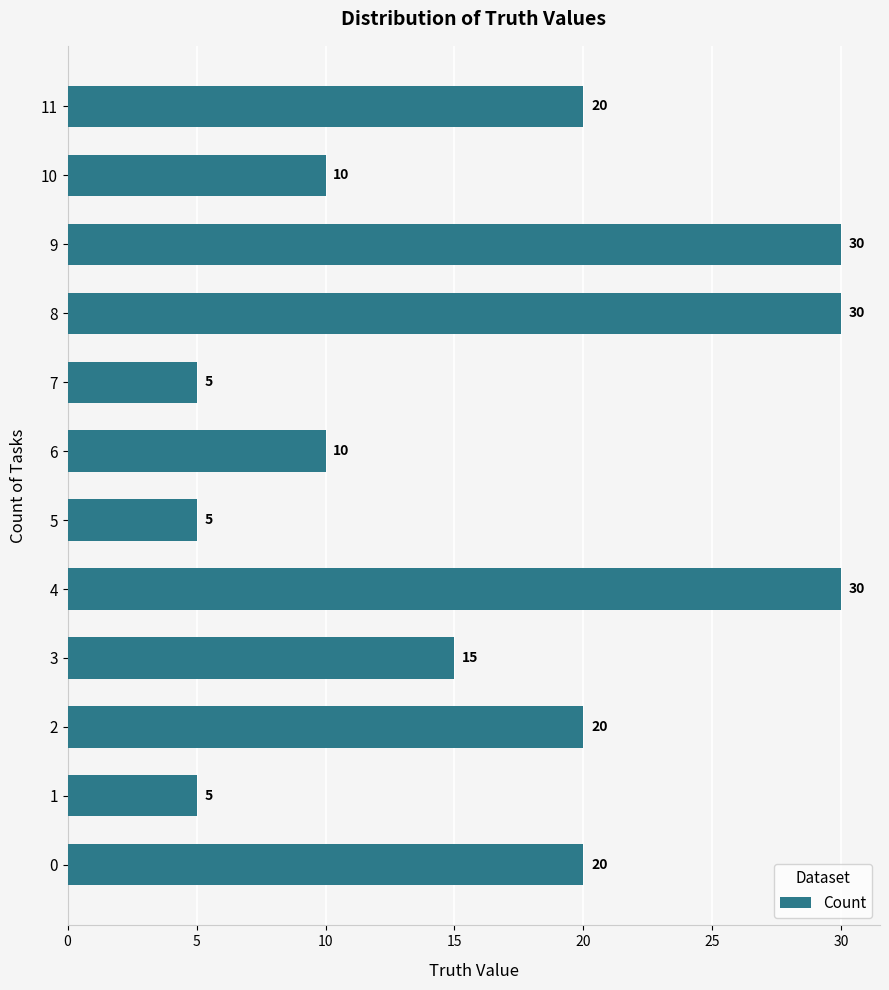

What is the smallest value displayed?

5